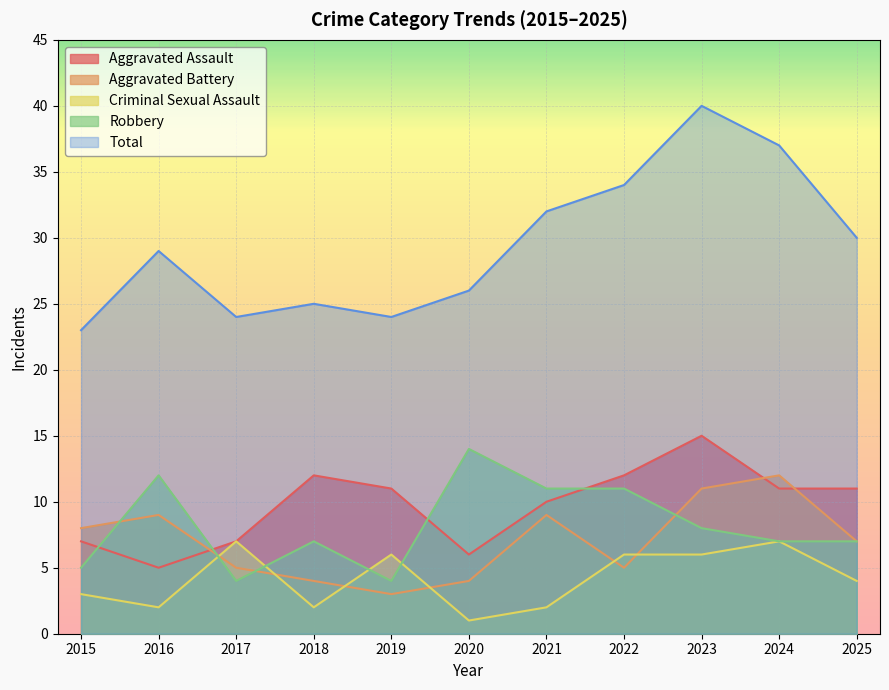

Reading left to right, what are all the values shown in this chart?

Aggravated Assault: 2015=7	2016=5	2017=7	2018=12	2019=11	2020=6	2021=10	2022=12	2023=15	2024=11	2025=11
Aggravated Battery: 2015=8	2016=9	2017=5	2018=4	2019=3	2020=4	2021=9	2022=5	2023=11	2024=12	2025=7
Criminal Sexual Assault: 2015=3	2016=2	2017=7	2018=2	2019=6	2020=1	2021=2	2022=6	2023=6	2024=7	2025=4
Robbery: 2015=5	2016=12	2017=4	2018=7	2019=4	2020=14	2021=11	2022=11	2023=8	2024=7	2025=7
Total: 2015=23	2016=29	2017=24	2018=25	2019=24	2020=26	2021=32	2022=34	2023=40	2024=37	2025=30